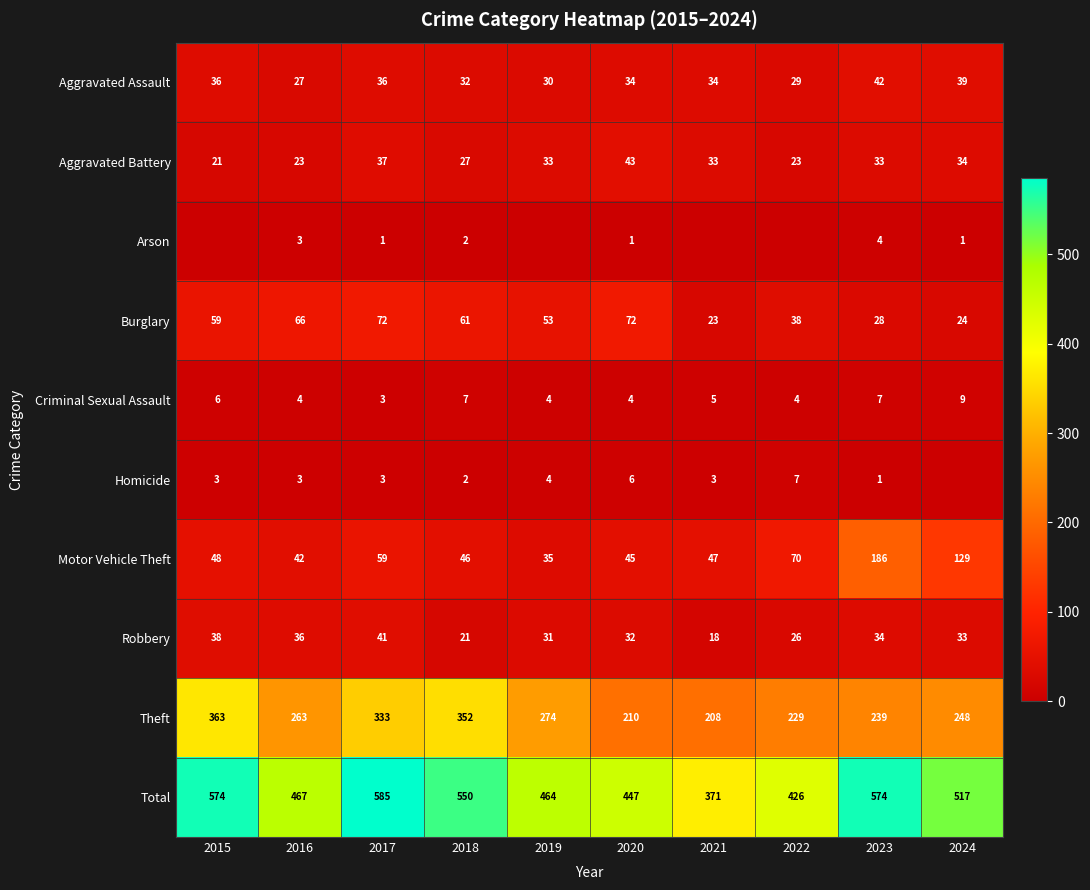

Which label corresponds to the largest value in the chart?

2017